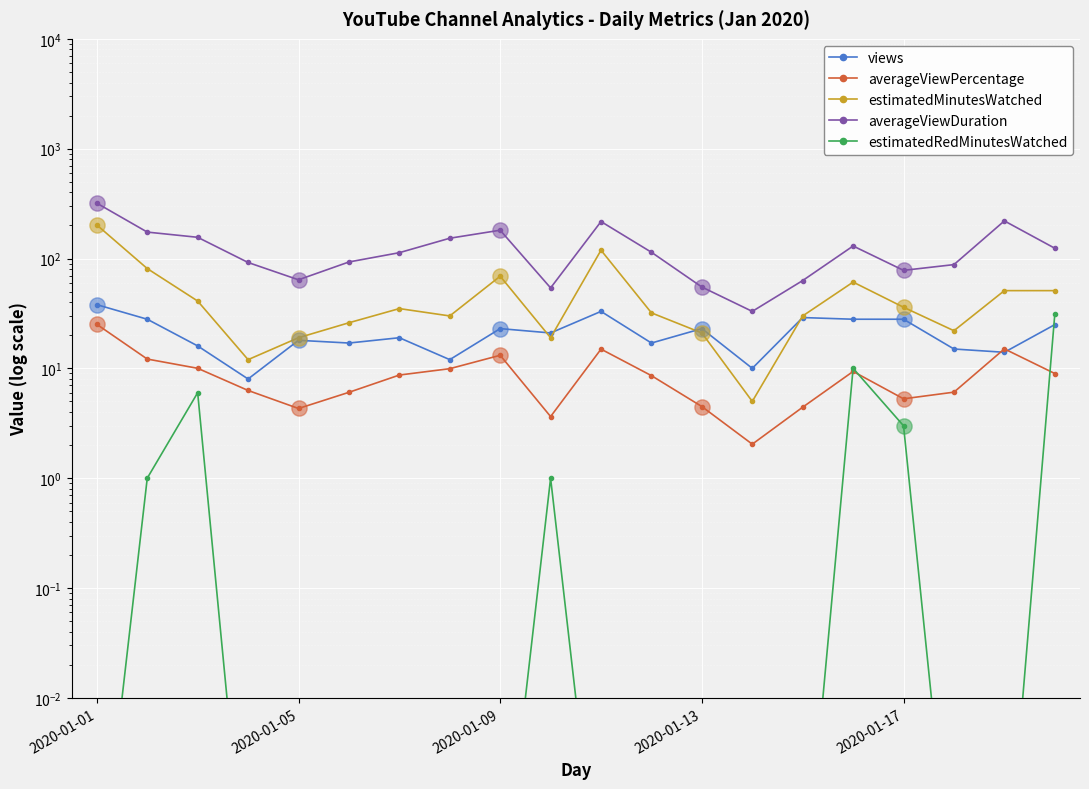

What are all the series names shown in the legend?

views, averageViewPercentage, estimatedMinutesWatched, averageViewDuration, estimatedRedMinutesWatched